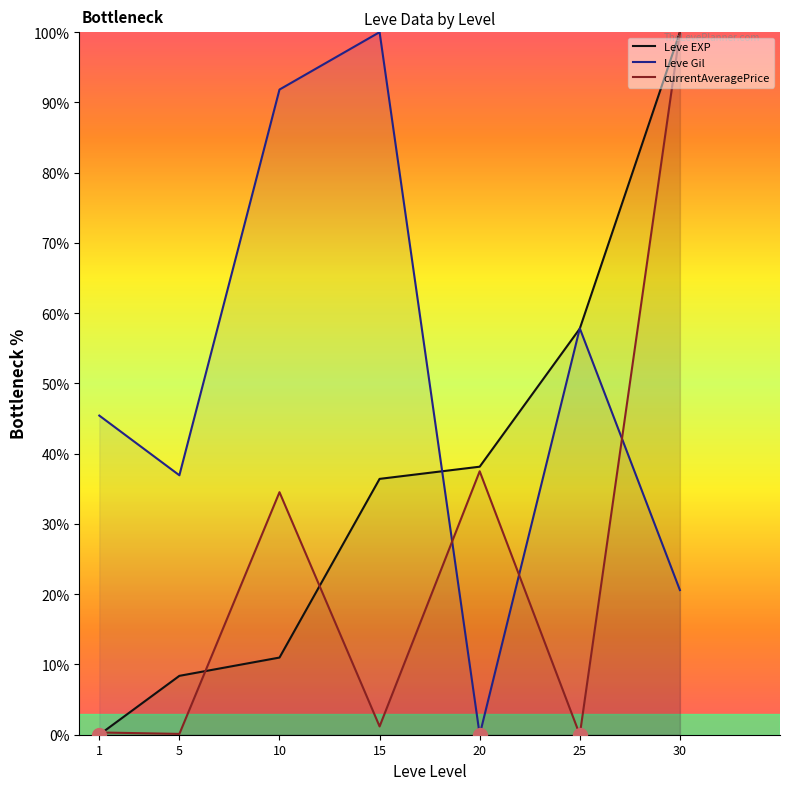

Reading left to right, what are all the values shown in this chart?

Leve EXP: 0.0	8.4	11.0	36.4	38.2	57.8	100.0
Leve Gil: 45.4	36.9	91.8	100.0	0.0	57.8	20.6
currentAveragePrice: 0.3	0.1	34.5	1.2	37.5	0.0	100.0